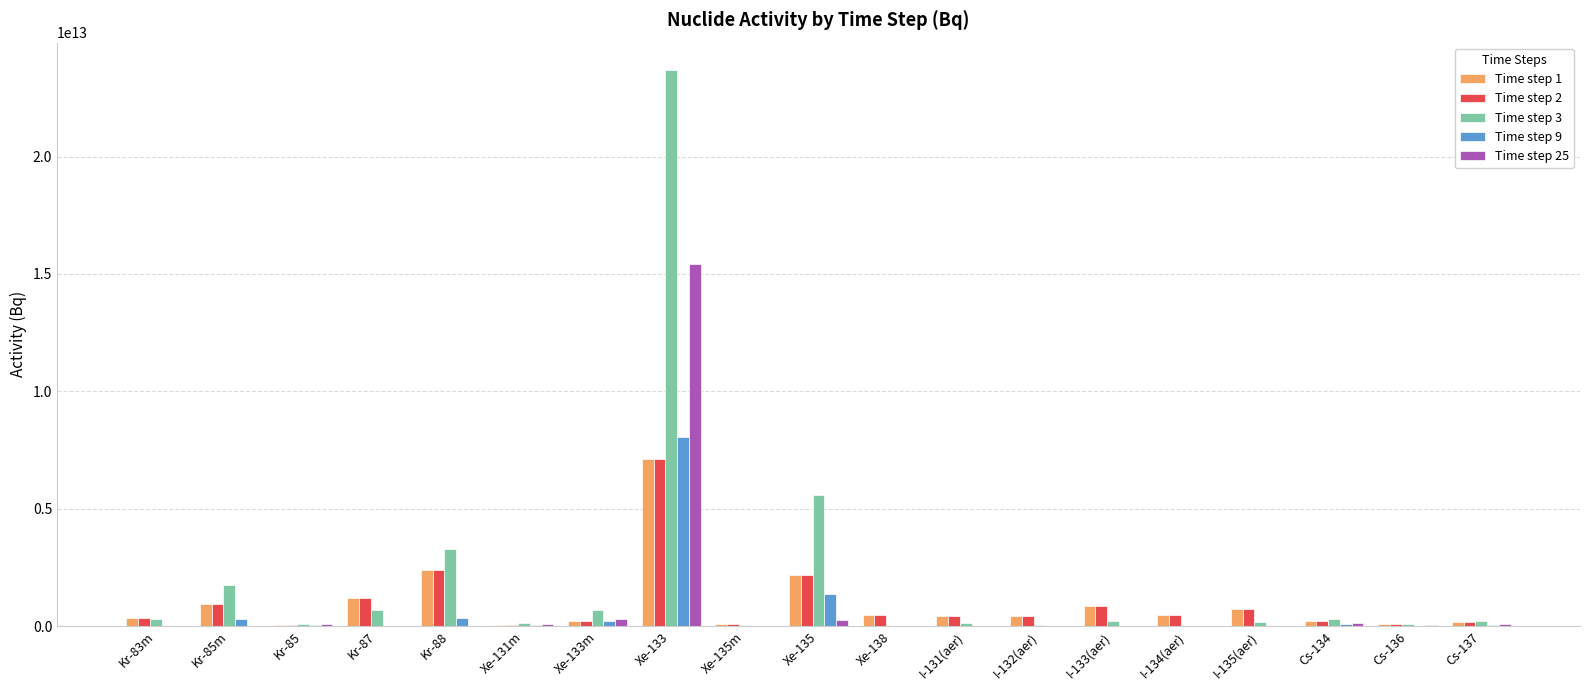

Which category has the highest value in the Time step 25 series?

Xe-133